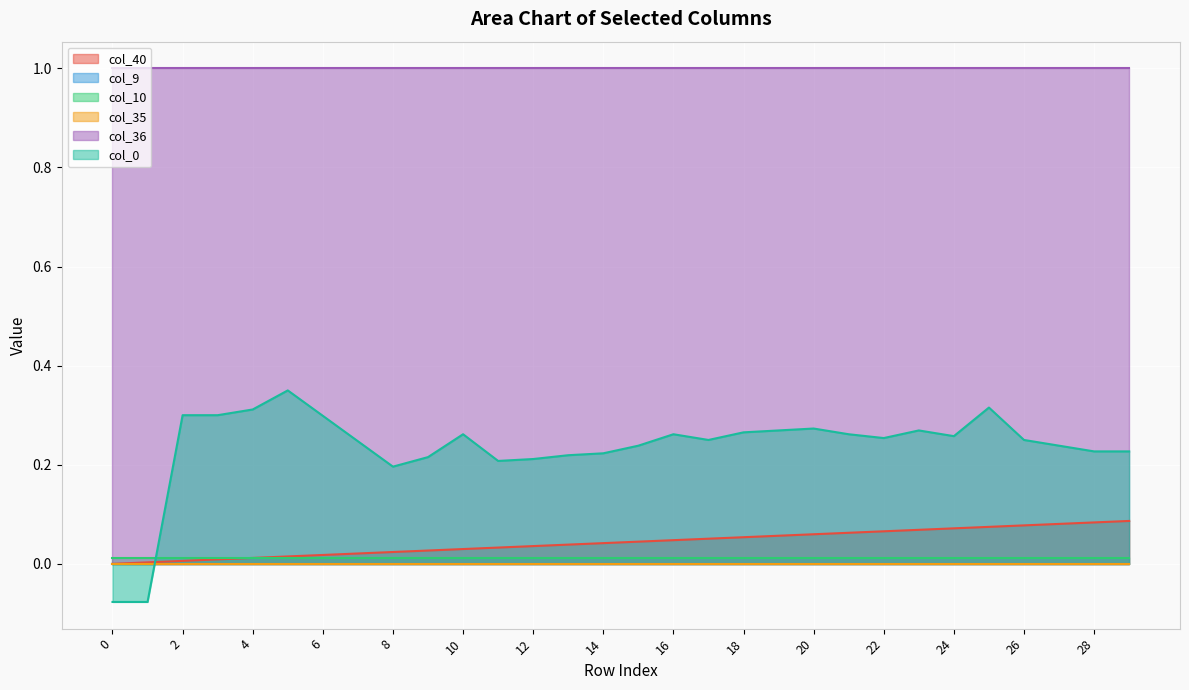

At which category is the sum across all series the highest?

25